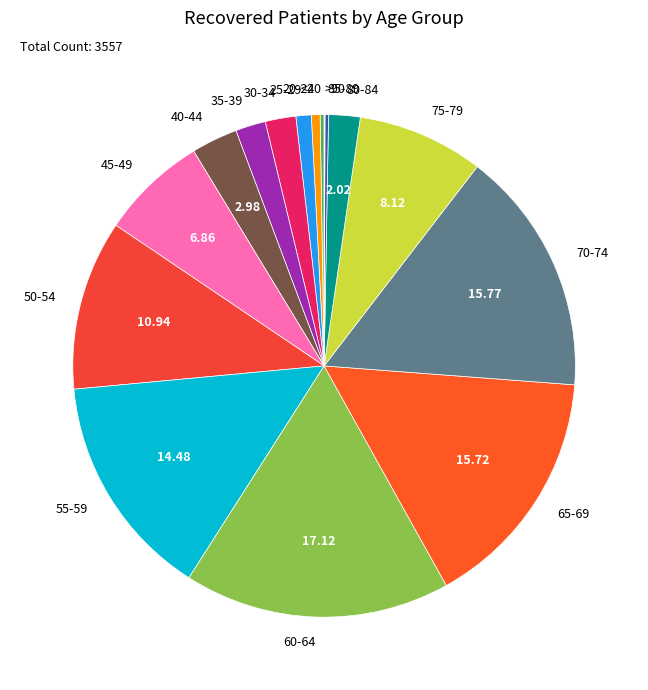

Is the sum of 30-34 and 20-24 greater than half?

No